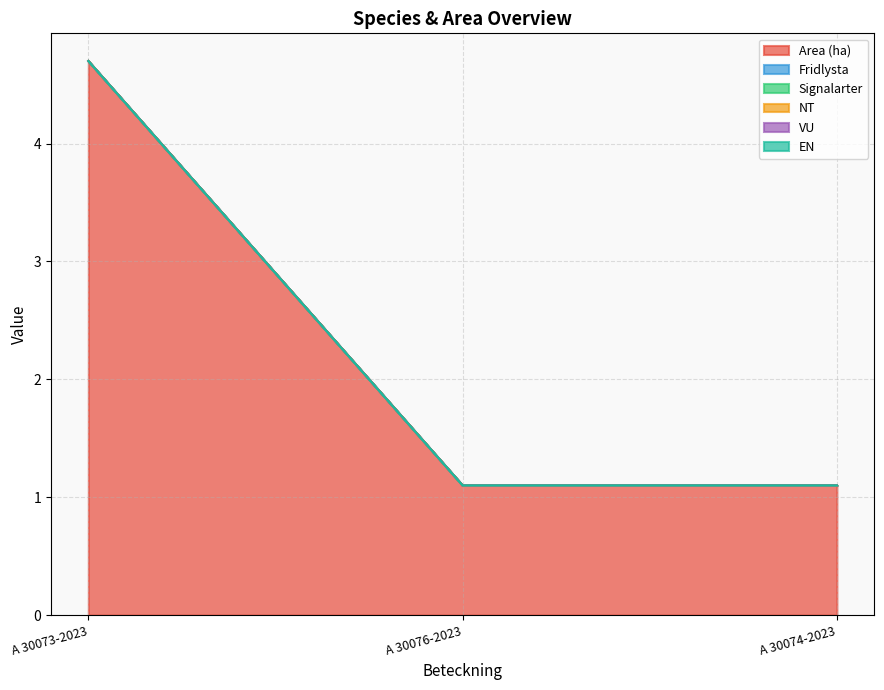

The value of Fridlysta at A 30073-2023 is 0.0. True or false?

True